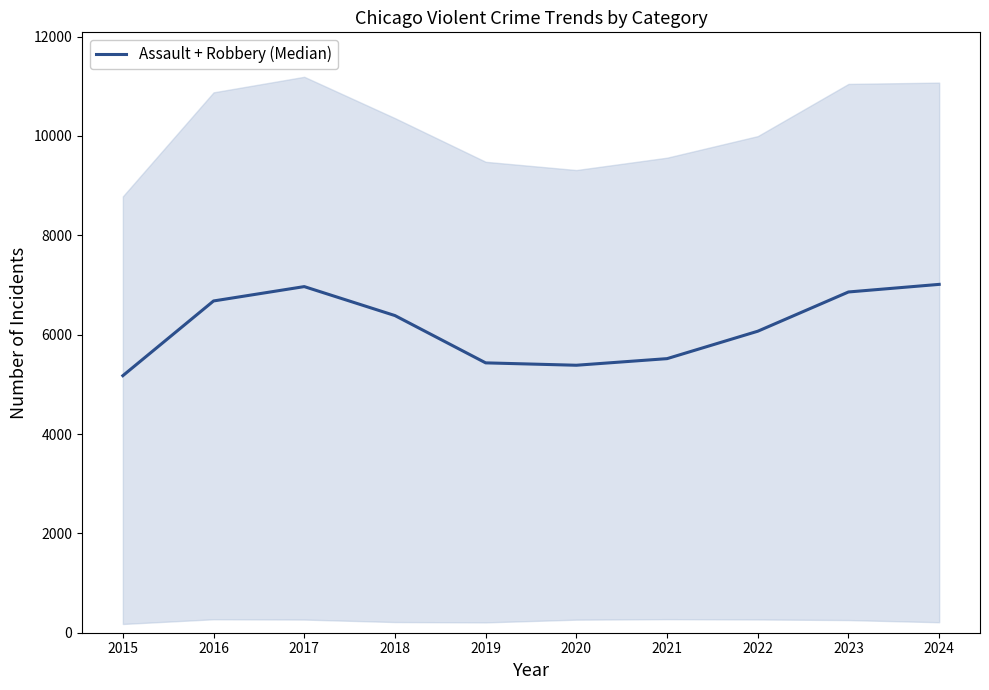

How many interior local peaks (higher than both neighbors) does the data have?

1